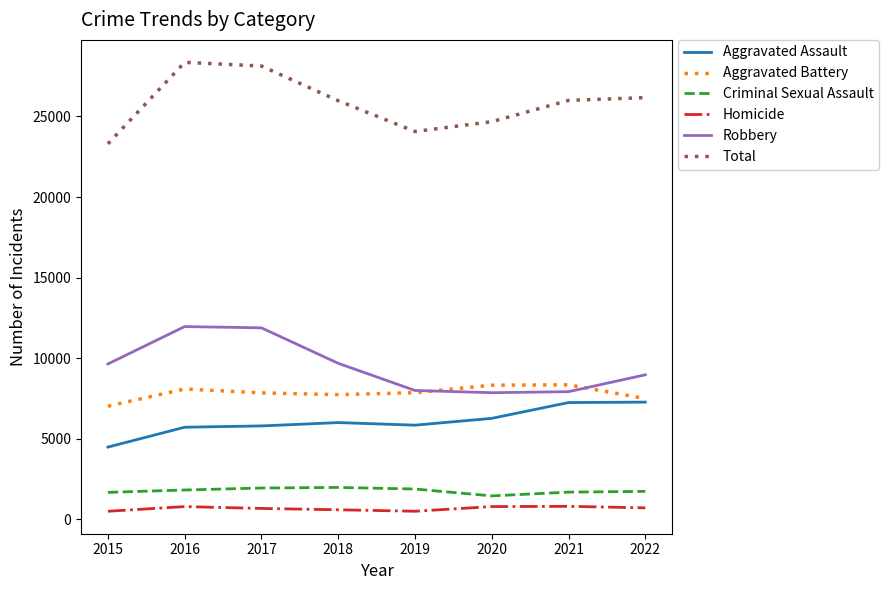

True or false: Total and Aggravated Assault cross at least once.

False